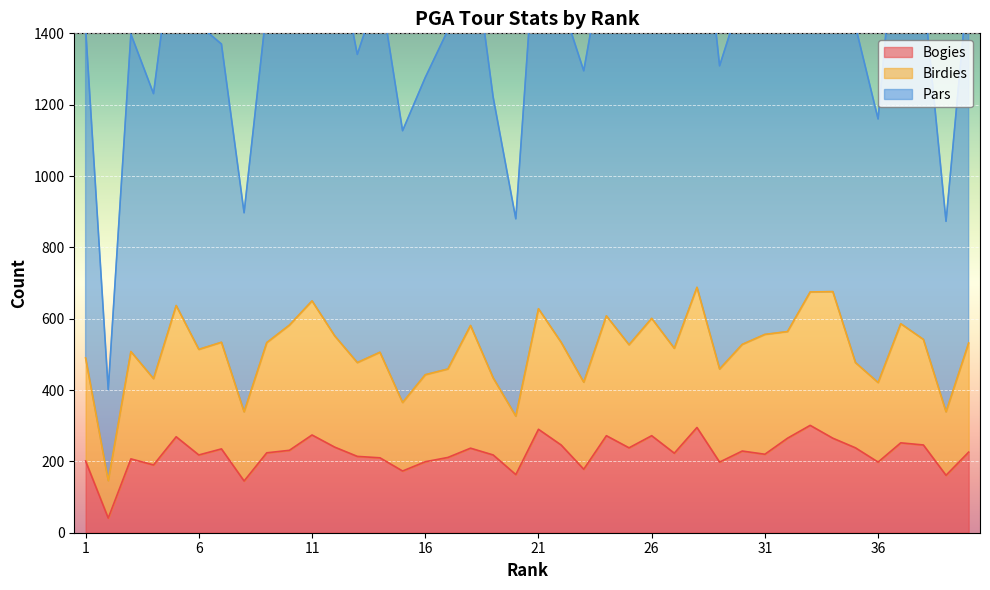

True or false: Bogies and Pars cross at least once.

False